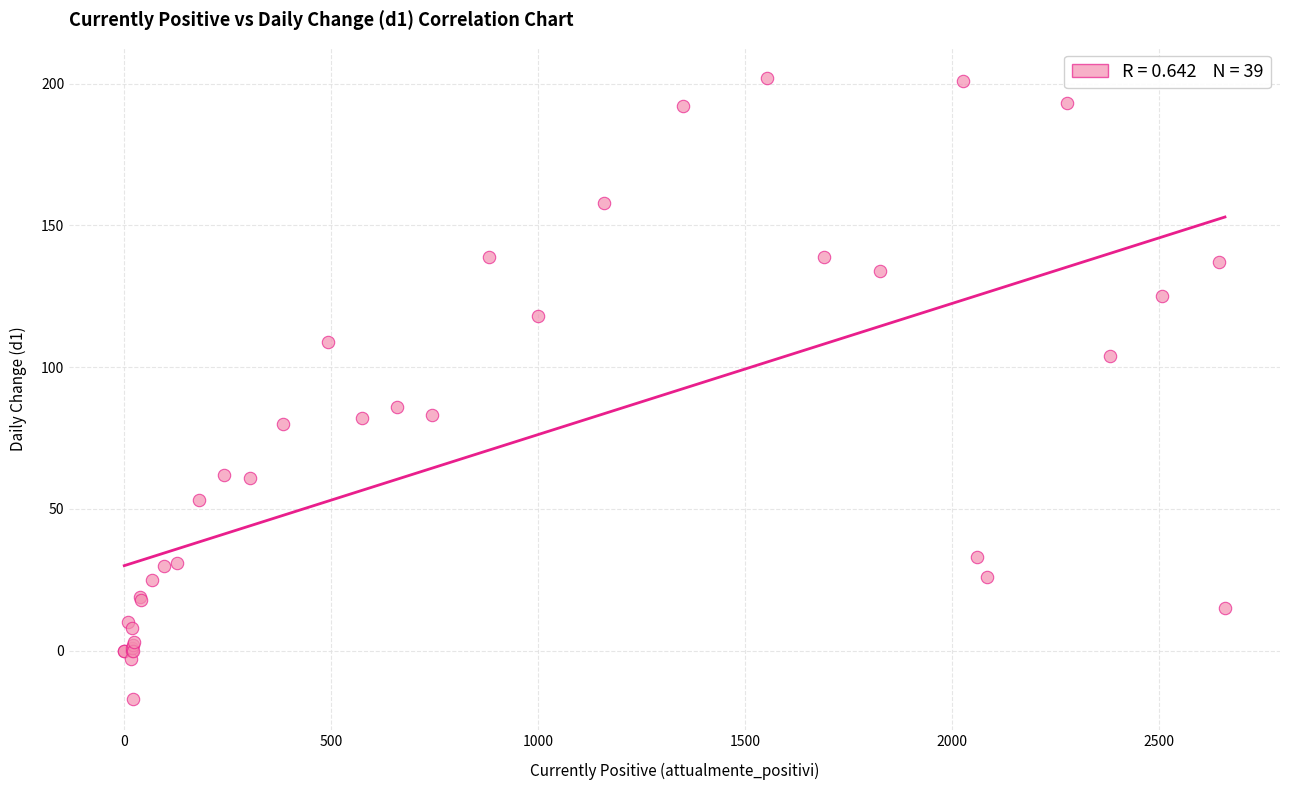

What Y value in the scatter plot is closest to 92?

86